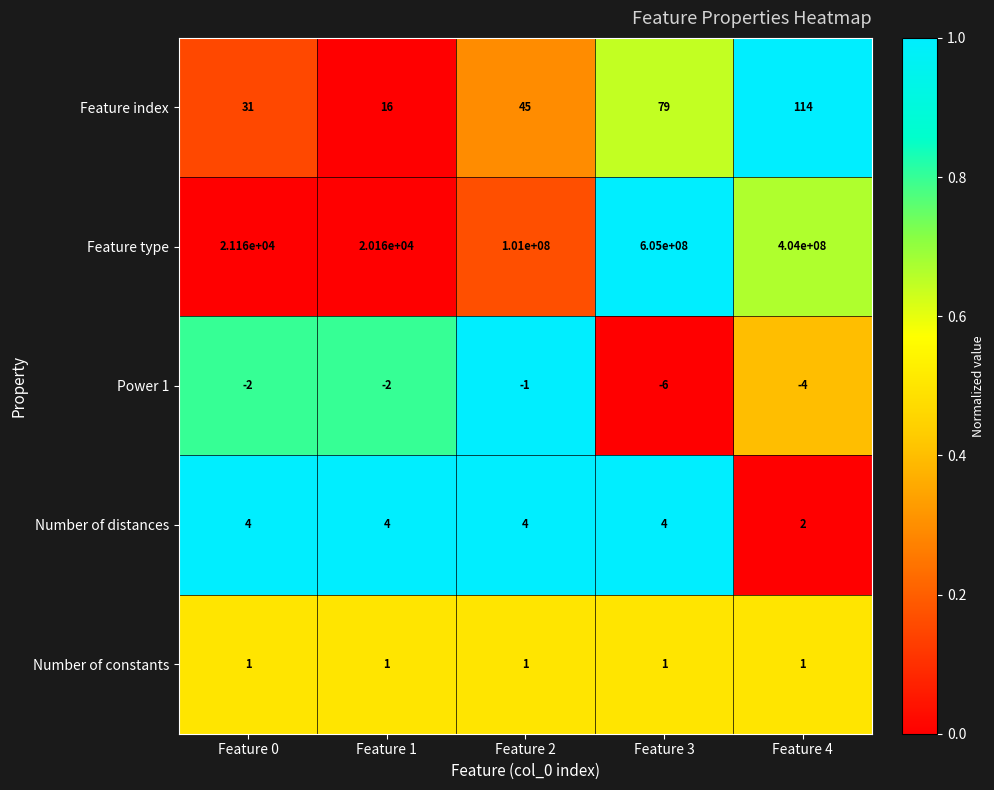

Between Feature 2 and Feature 3, which series saw the biggest shift?

Feature type